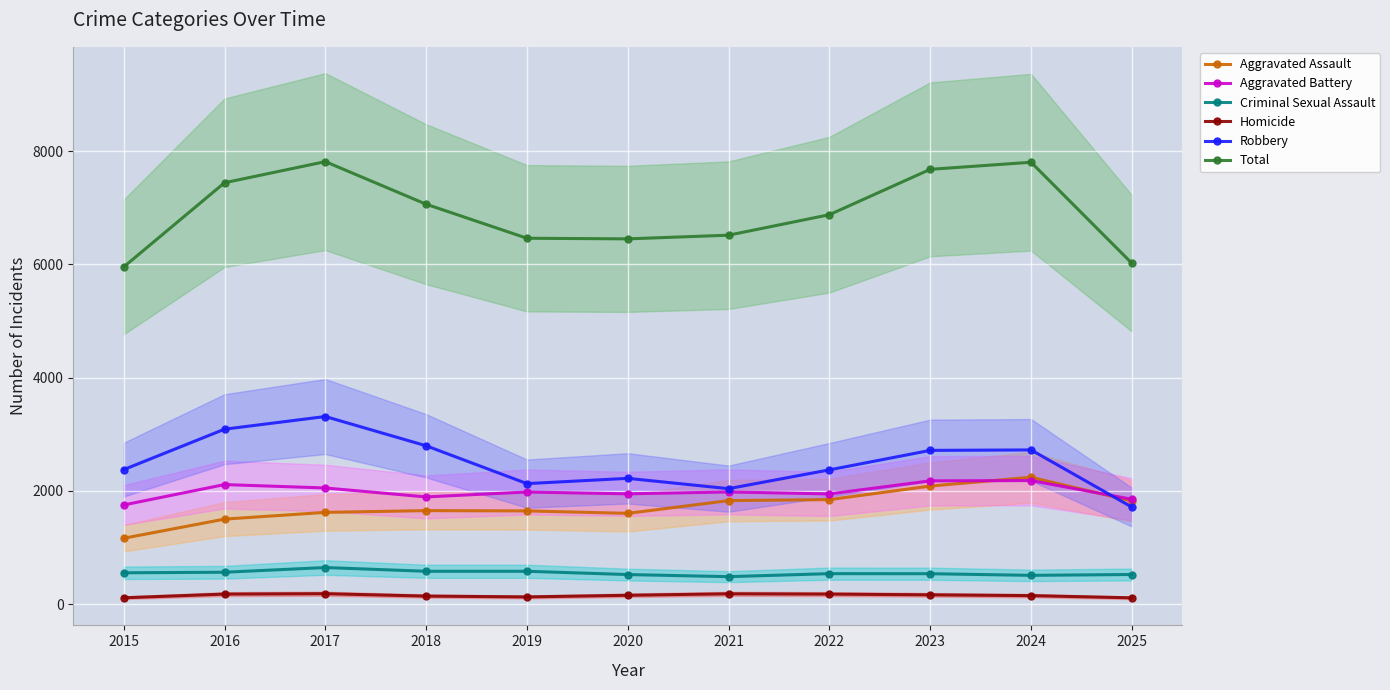

What is the value of the Aggravated Assault point at the 1st from the left?

1163